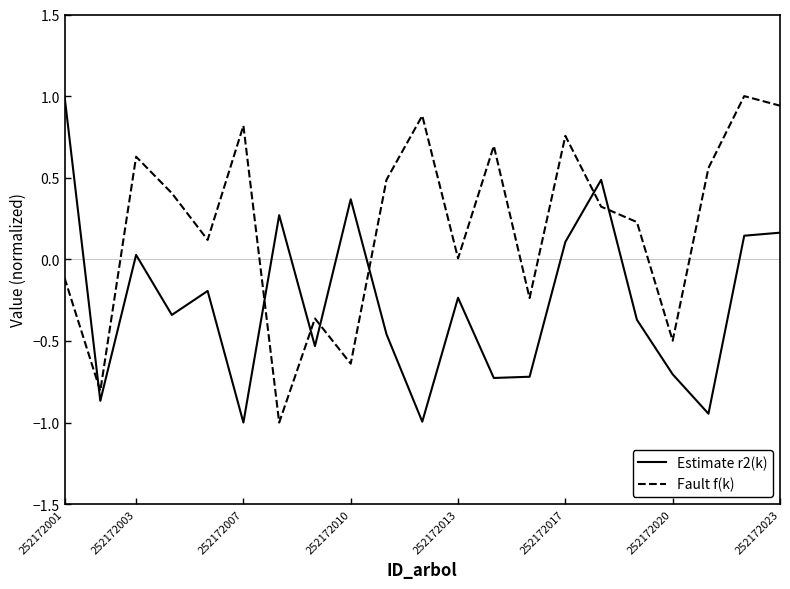

What is the minimum value for Estimate r2(k)?

-1.0